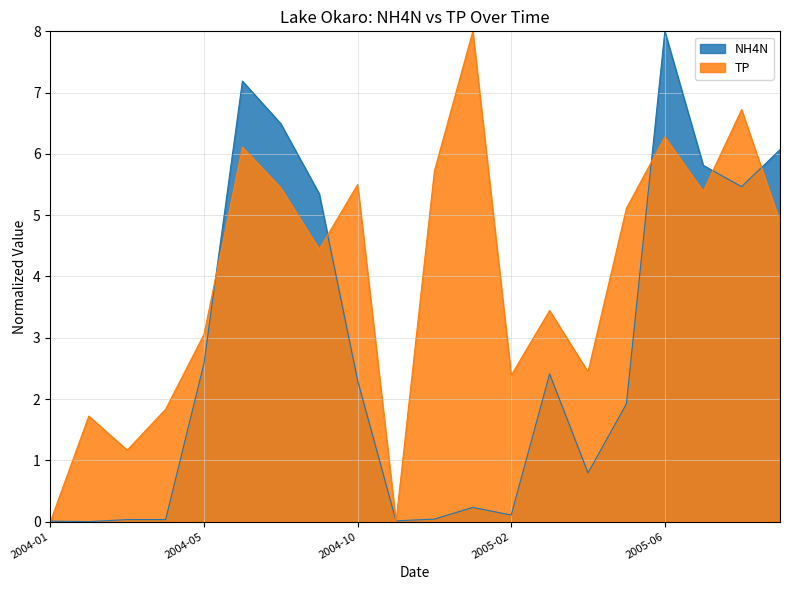

What is the total value across all series at 2004-06?

13.3